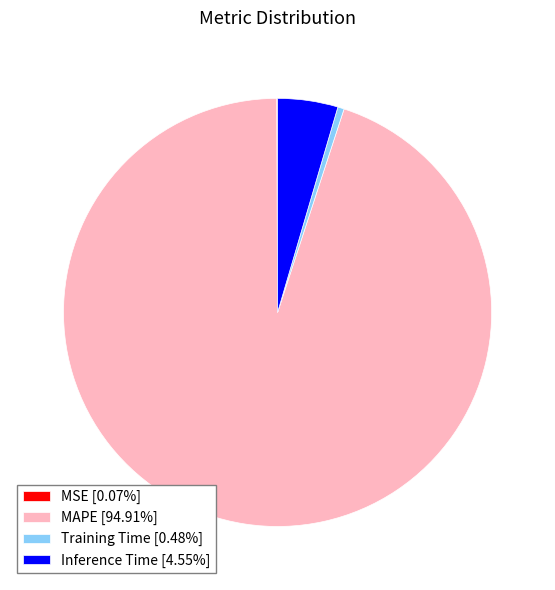

Does Training Time [0.48%] represent more than half of the total?

No